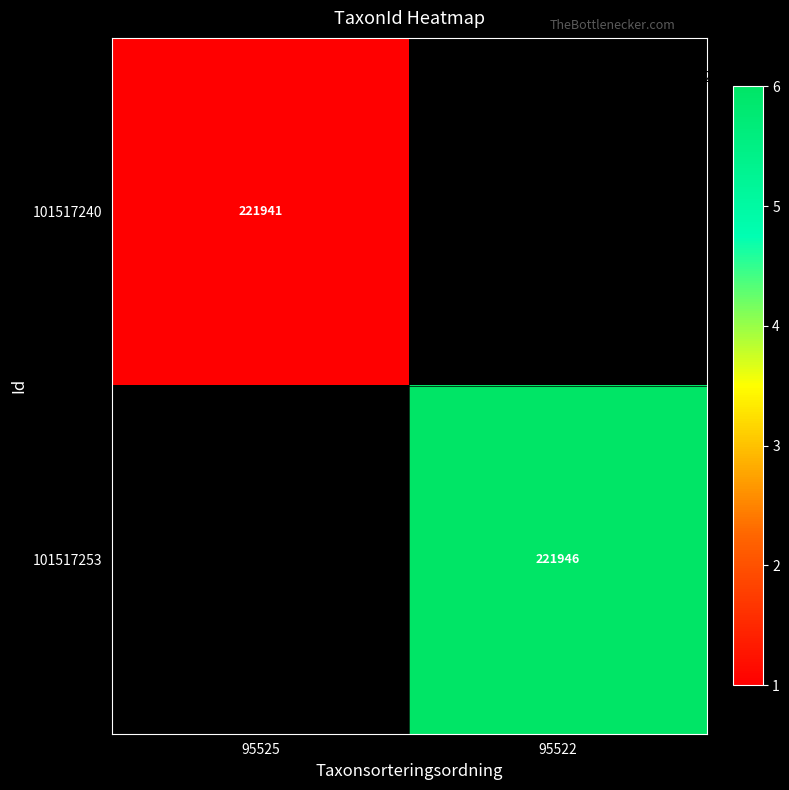

The value of 101517253 at 95522 is 221946. True or false?

True